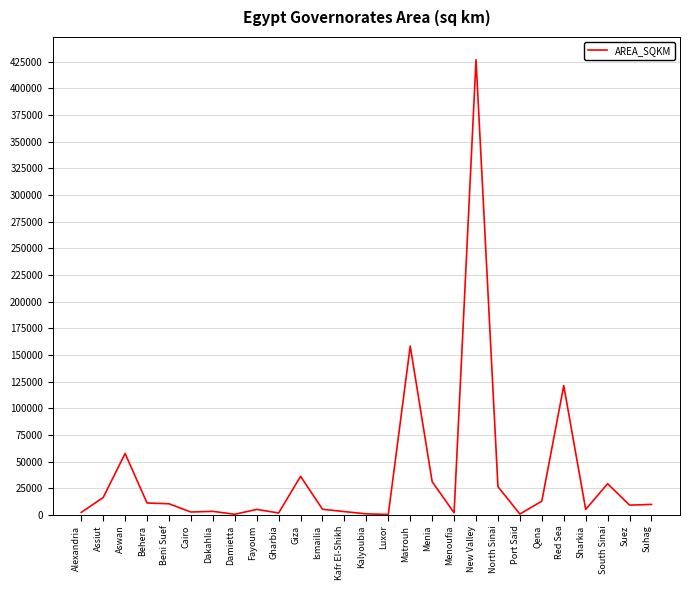

Which has a higher value, Giza or Kafr El-Shikh?

Giza